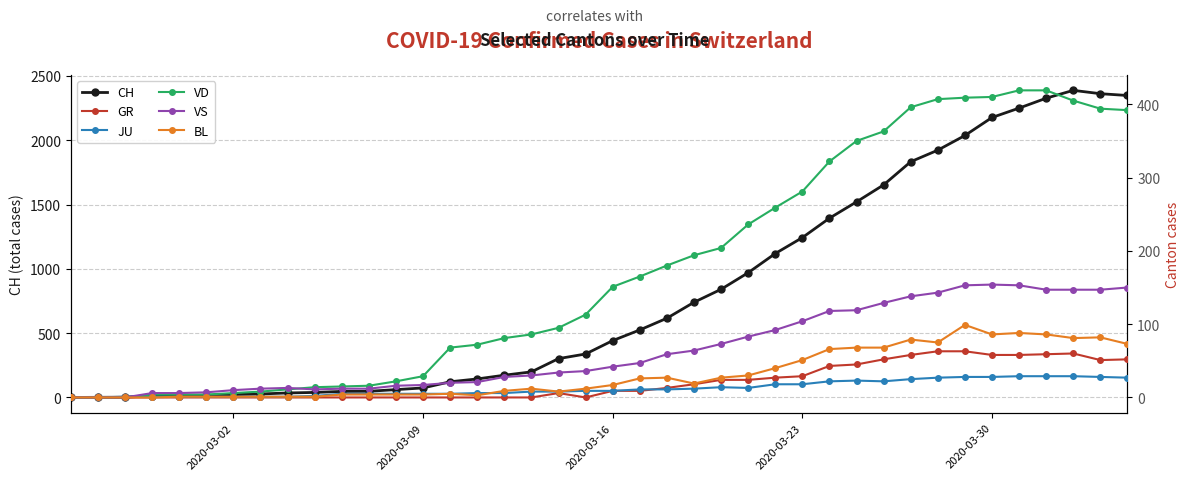

True or false: GR has more than 0 points higher than both neighbors.

True